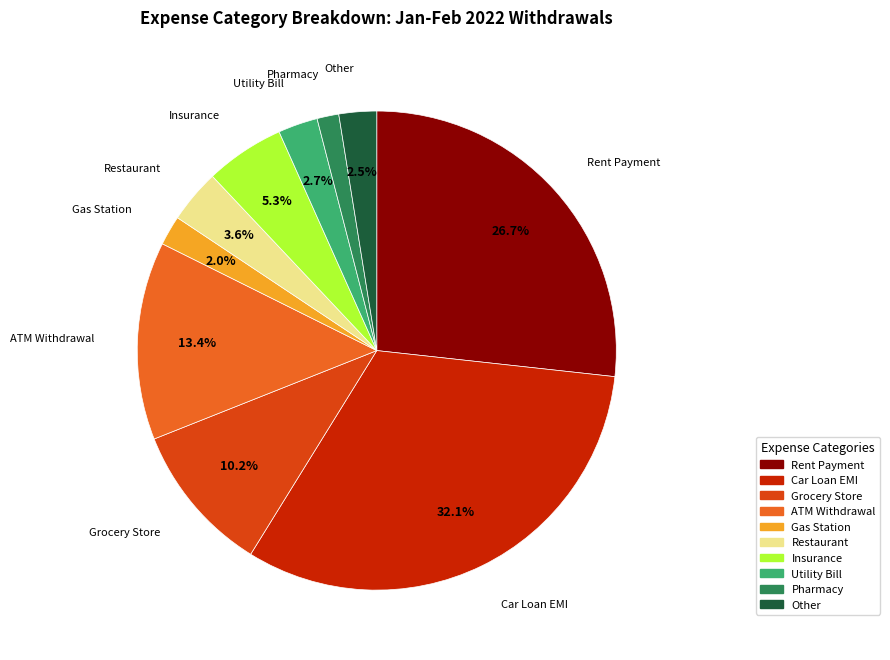

Approximately how many times larger is the value at Rent Payment compared to ATM Withdrawal?

2.0